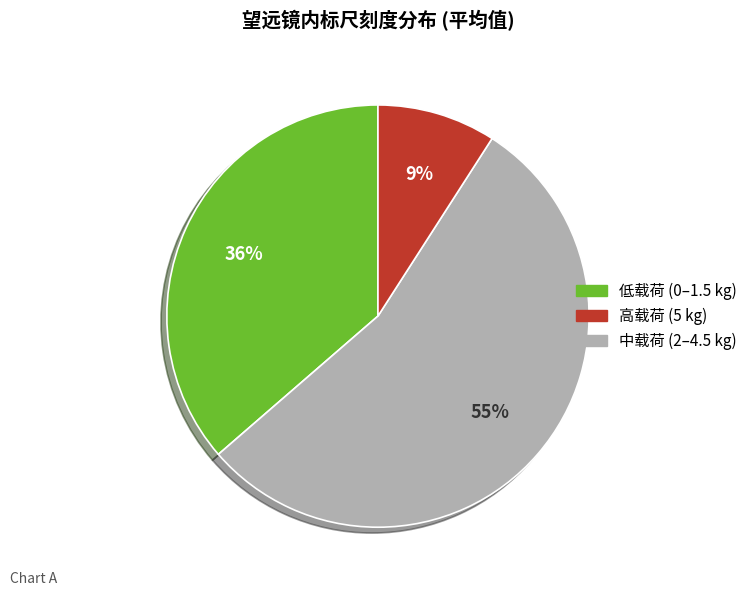

How many slices are in this pie chart?

3